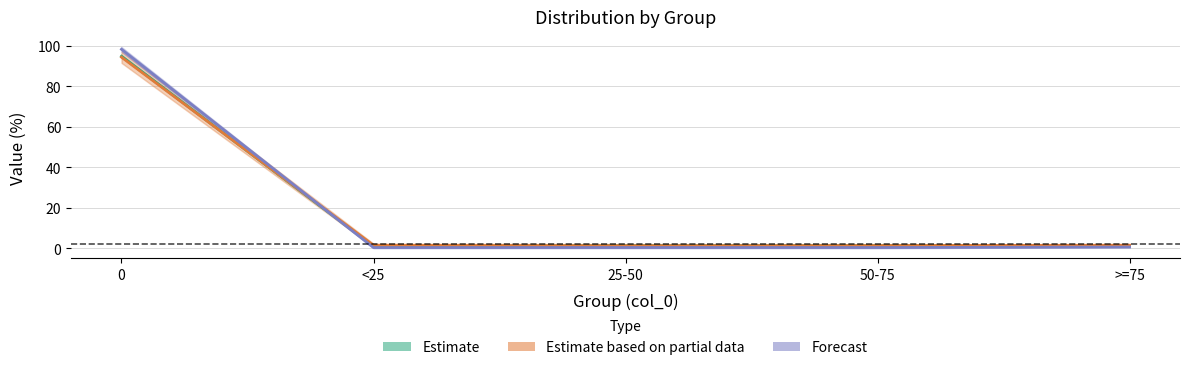

What position from the left is >=75?

5